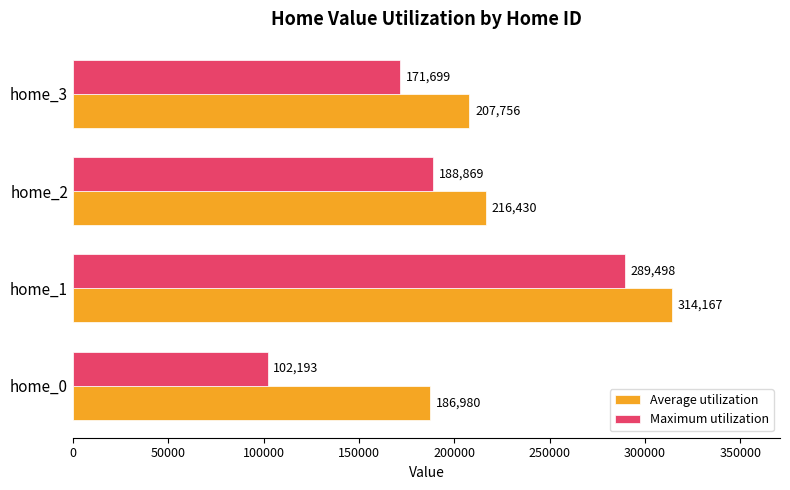

What is the approximate value of Average utilization at home_0, to the nearest 10?

186980